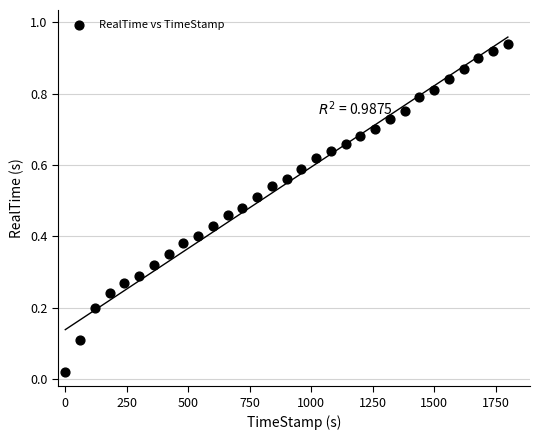

What is the range of X values (max minus min)?

1800.0